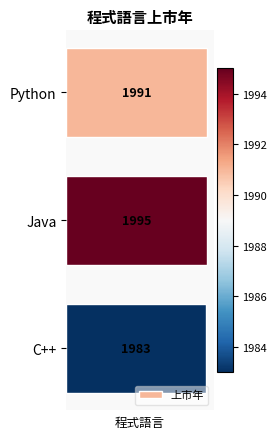

At which category does the chart reach its peak across all series?

Java